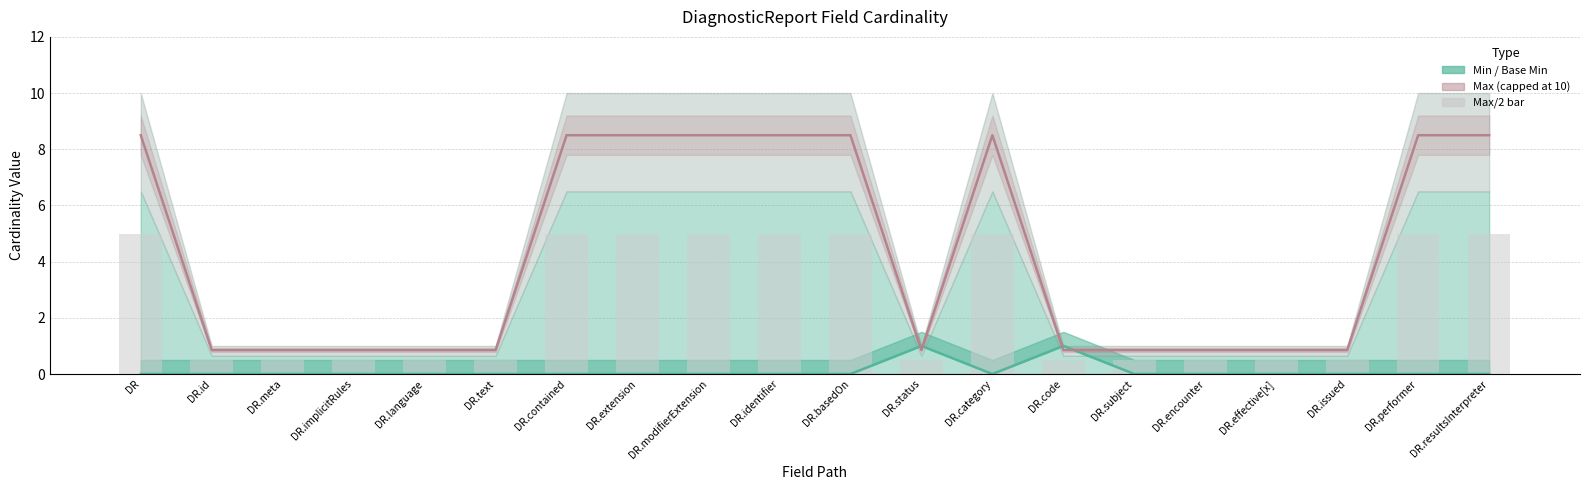

Reading right to left, transcribe all the data shown in this chart.

Base Min line: DR.resultsInterpreter=0.0	DR.performer=0.0	DR.issued=0.0	DR.effective[x]=0.0	DR.encounter=0.0	DR.subject=0.0	DR.code=1.0	DR.category=0.0	DR.status=1.0	DR.basedOn=0.0	DR.identifier=0.0	DR.modifierExtension=0.0	DR.extension=0.0	DR.contained=0.0	DR.text=0.0	DR.language=0.0	DR.implicitRules=0.0	DR.meta=0.0	DR.id=0.0	DR=0.0
Max (capped at 10): DR.resultsInterpreter=8.5	DR.performer=8.5	DR.issued=0.8	DR.effective[x]=0.8	DR.encounter=0.8	DR.subject=0.8	DR.code=0.8	DR.category=8.5	DR.status=0.8	DR.basedOn=8.5	DR.identifier=8.5	DR.modifierExtension=8.5	DR.extension=8.5	DR.contained=8.5	DR.text=0.8	DR.language=0.8	DR.implicitRules=0.8	DR.meta=0.8	DR.id=0.8	DR=8.5
Max/2 bar: DR.resultsInterpreter=5.0	DR.performer=5.0	DR.issued=0.5	DR.effective[x]=0.5	DR.encounter=0.5	DR.subject=0.5	DR.code=0.5	DR.category=5.0	DR.status=0.5	DR.basedOn=5.0	DR.identifier=5.0	DR.modifierExtension=5.0	DR.extension=5.0	DR.contained=5.0	DR.text=0.5	DR.language=0.5	DR.implicitRules=0.5	DR.meta=0.5	DR.id=0.5	DR=5.0